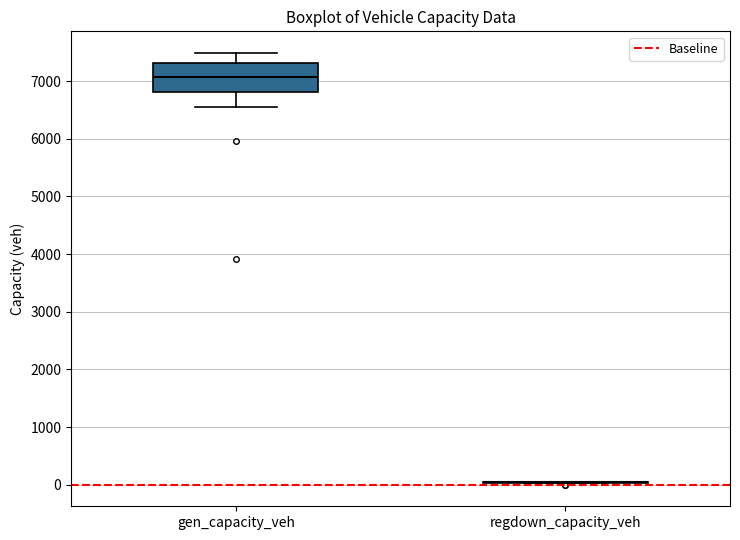

Comparing the boxes themselves (not the whiskers), which one is the tallest?

gen_capacity_veh